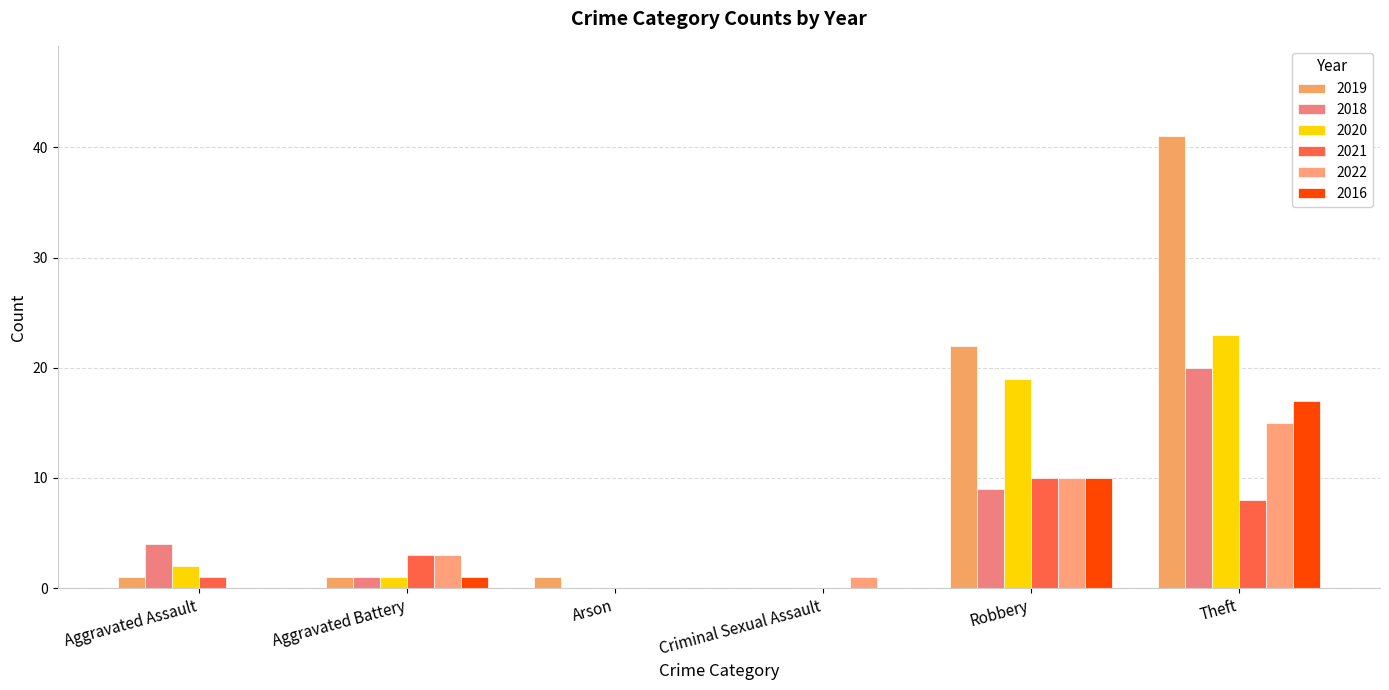

The 2019 series shows 0 at Aggravated Assault. True or false?

False